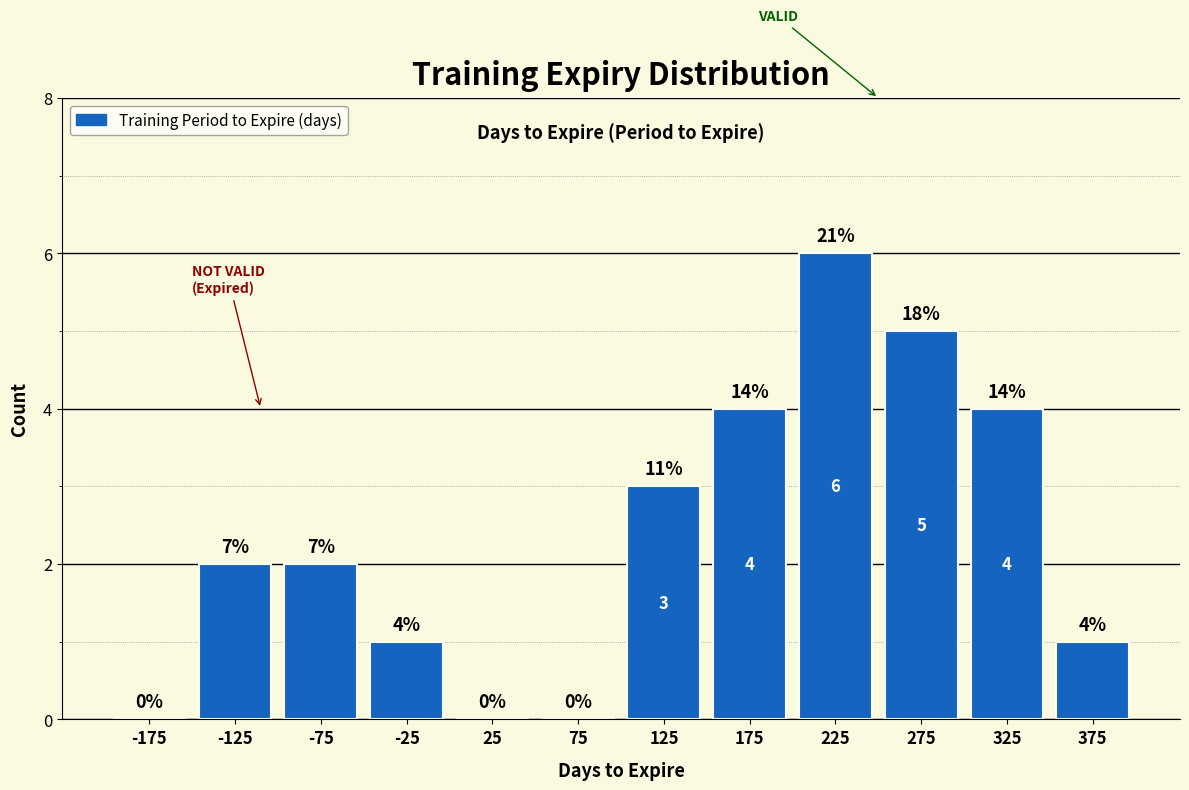

Which range on the x-axis has the tallest bar?

200 to 250